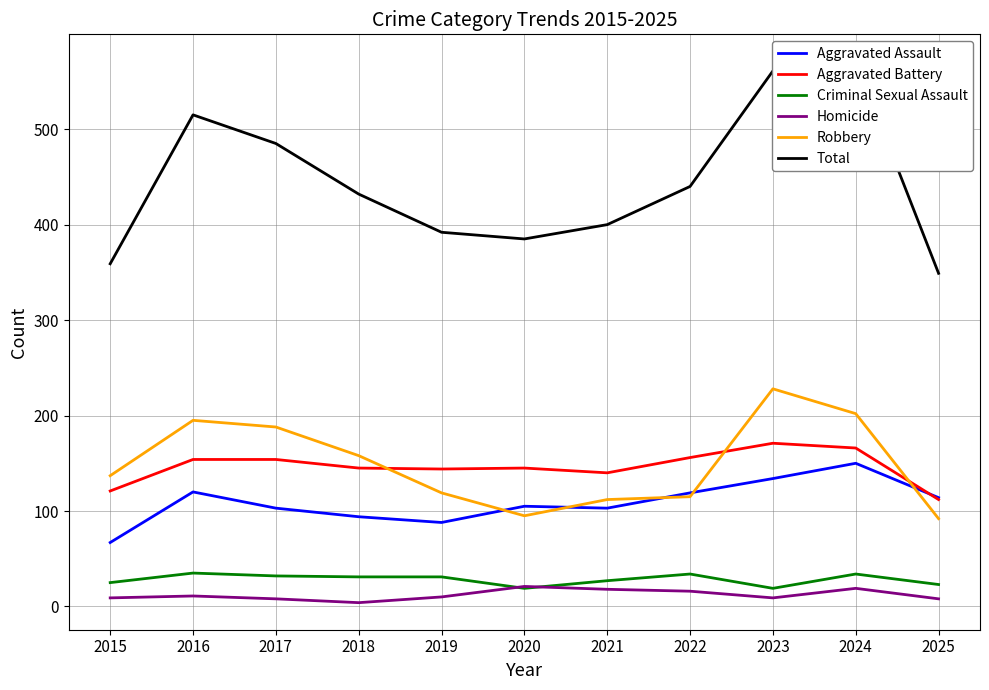

What are all the series names shown in the legend?

Aggravated Assault, Aggravated Battery, Criminal Sexual Assault, Homicide, Robbery, Total